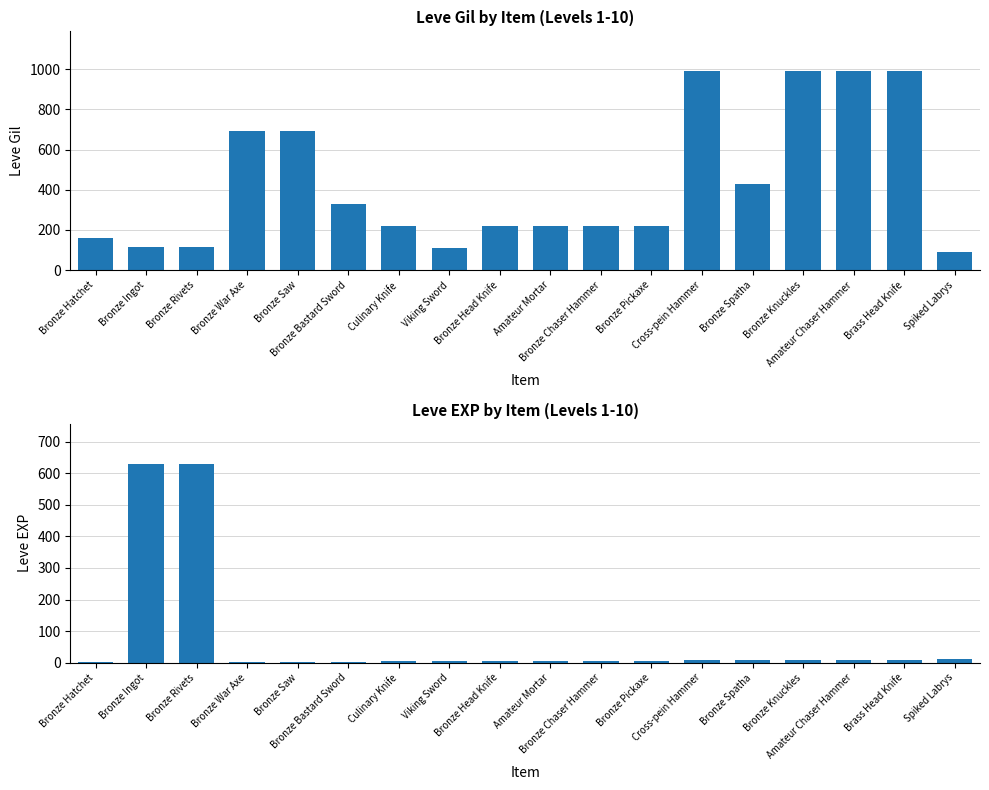

List the series in order of their overall mean, highest first.

Leve Gil, Leve EXP